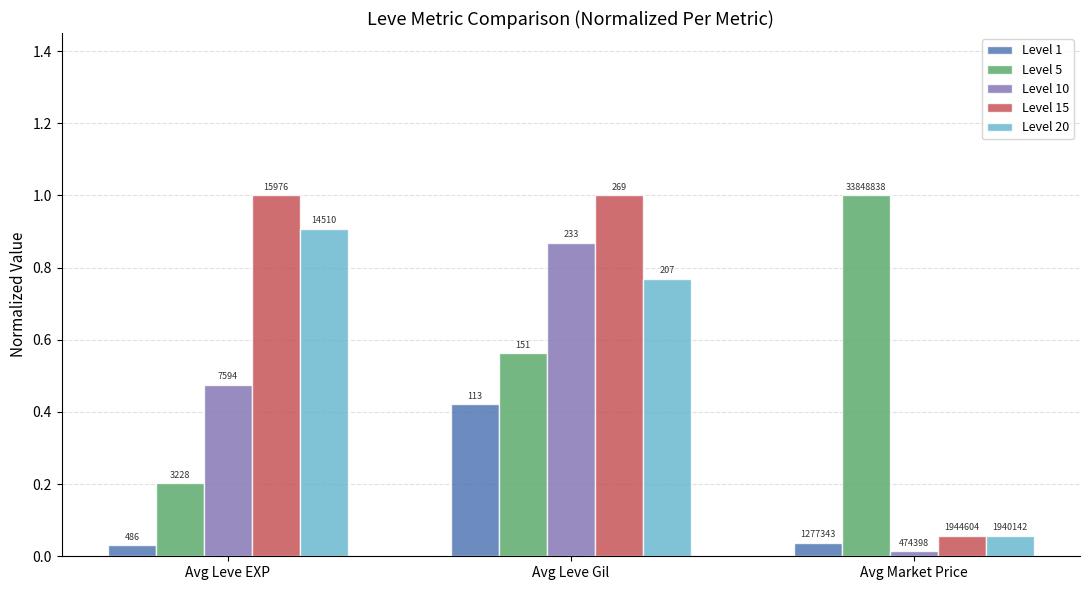

How many bars are there in total?

15